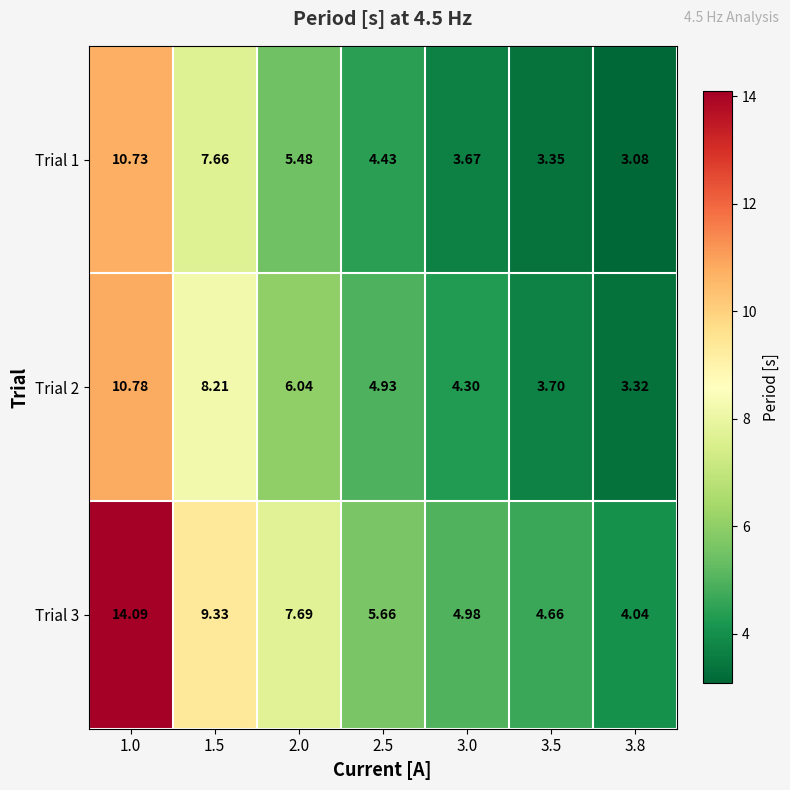

Is the value of Trial 3 at 3.0 greater than the value of Trial 2 at 2.5?

Yes